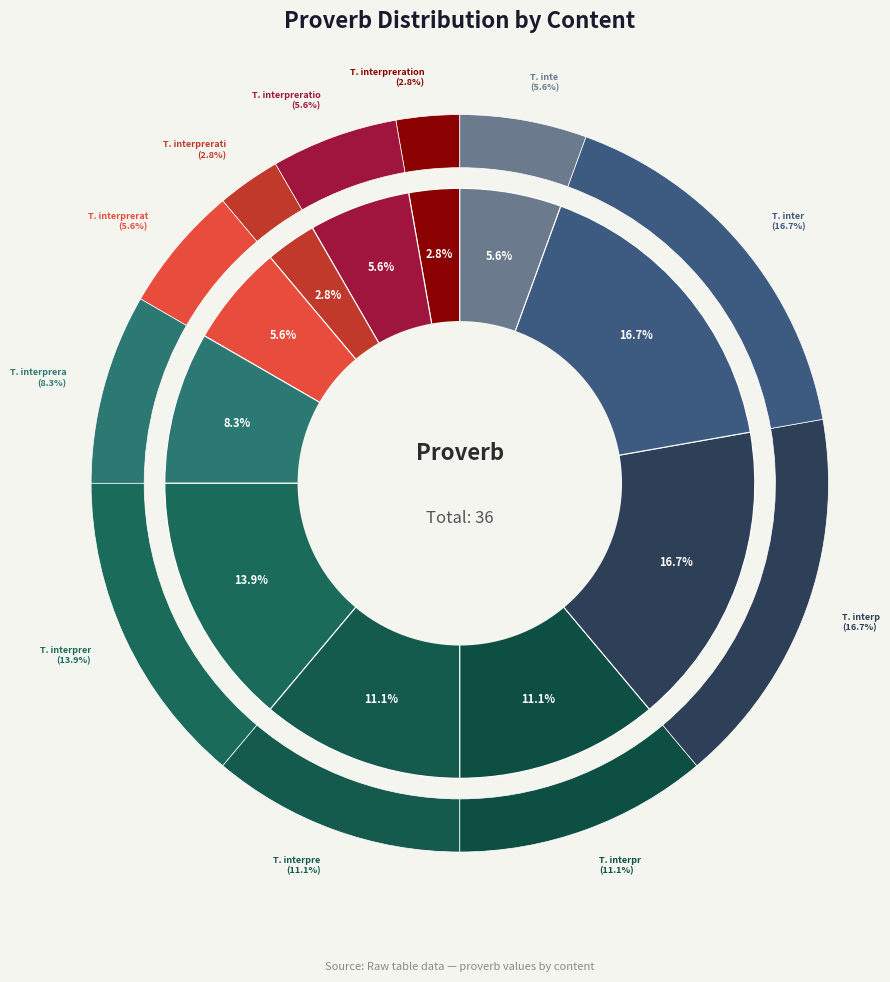

To the nearest percent, what portion does Testing interpr represent?

11%